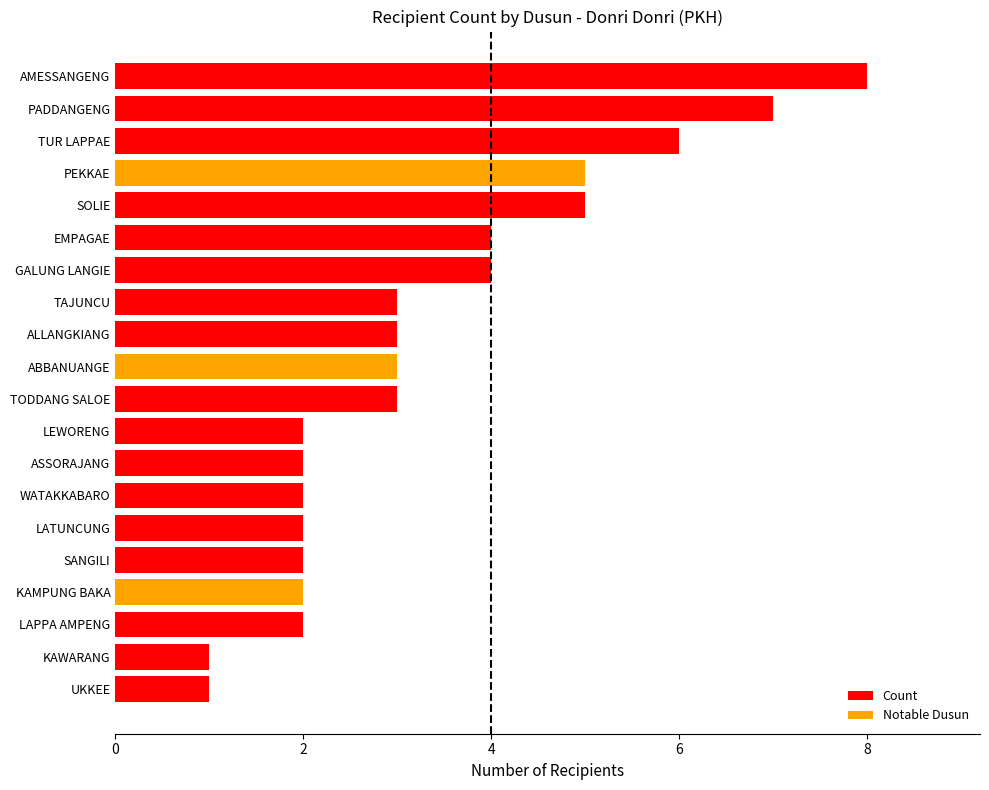

How many data points does each series have?

20